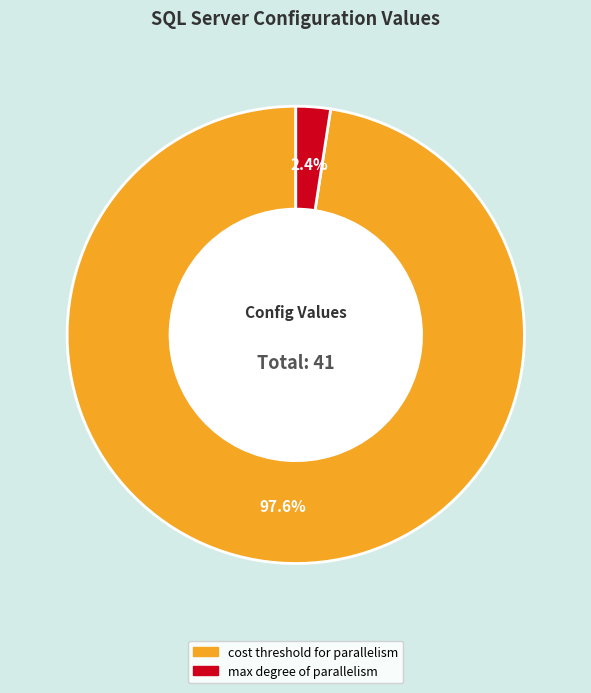

Do cost threshold for parallelism and max degree of parallelism together represent more than half of the pie?

Yes